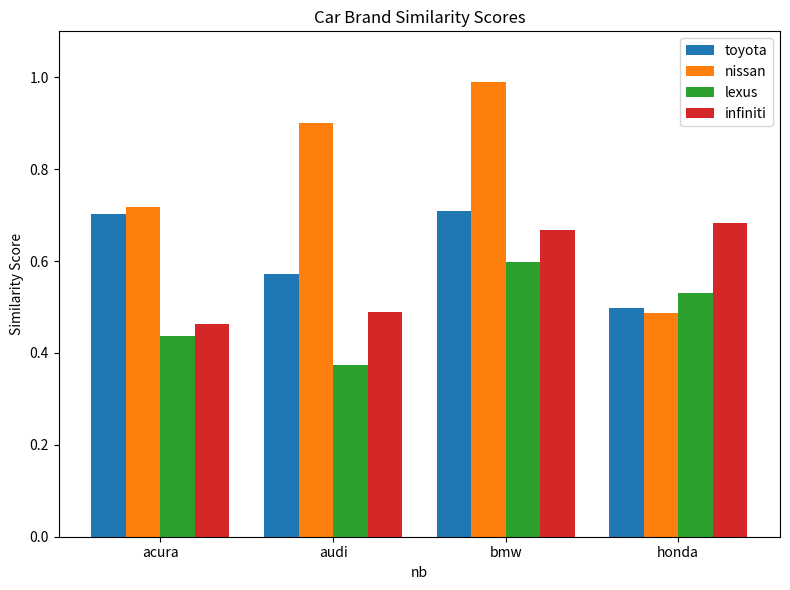

What is the sum of all toyota values?

2.5